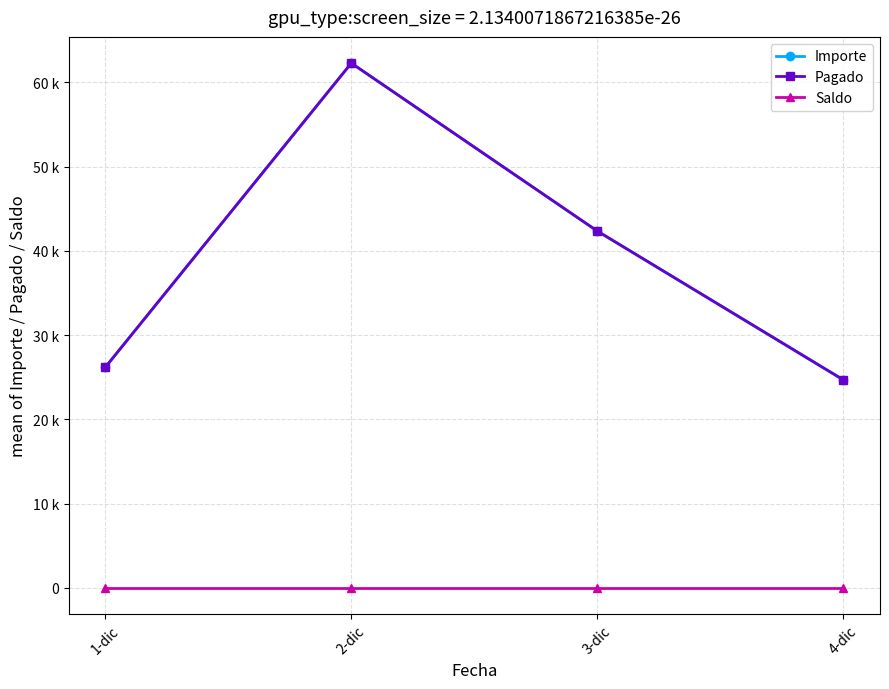

What is the value of the Importe point at the 1st from the left?

26209.5